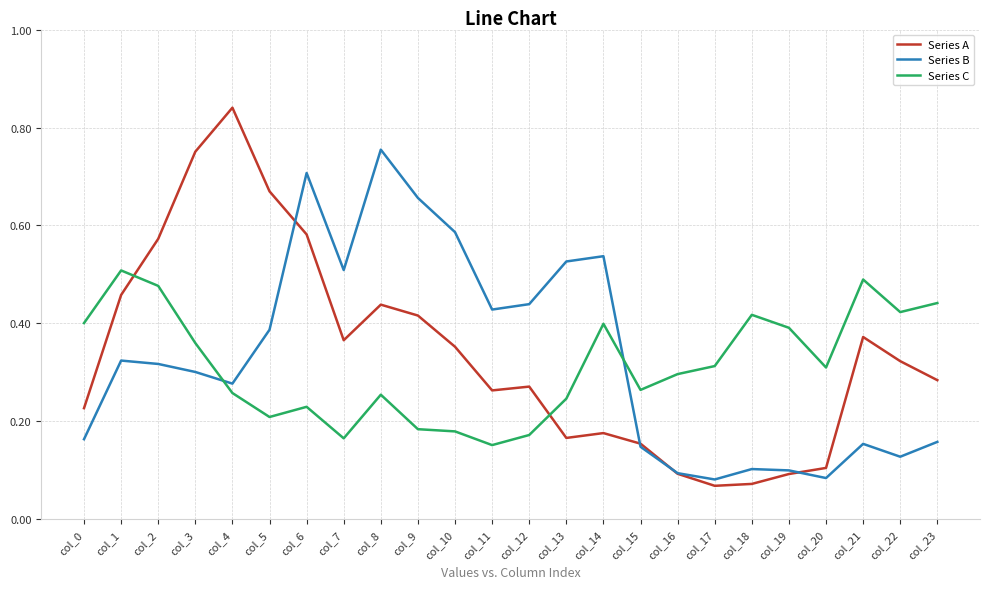

Count the Series B values in the range 0 to 1.

24